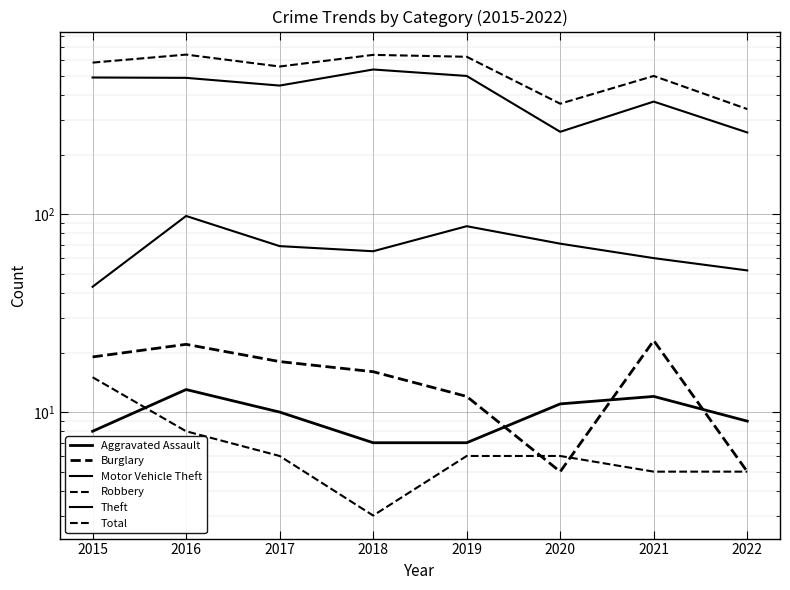

In Motor Vehicle Theft, how many points are lower than both neighbors (excluding endpoints)?

1